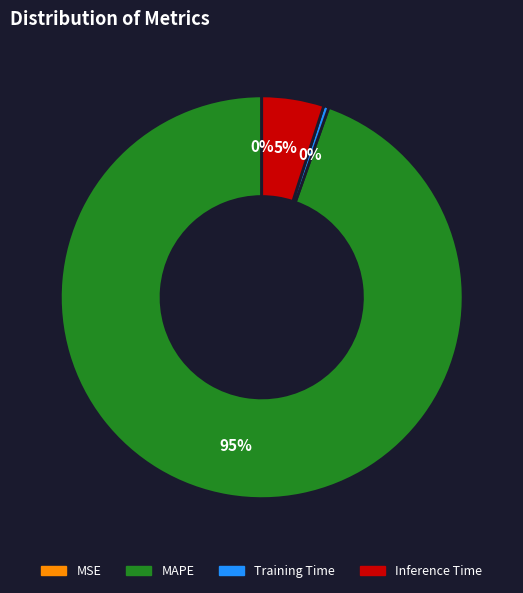

Which slice is the largest?

MAPE